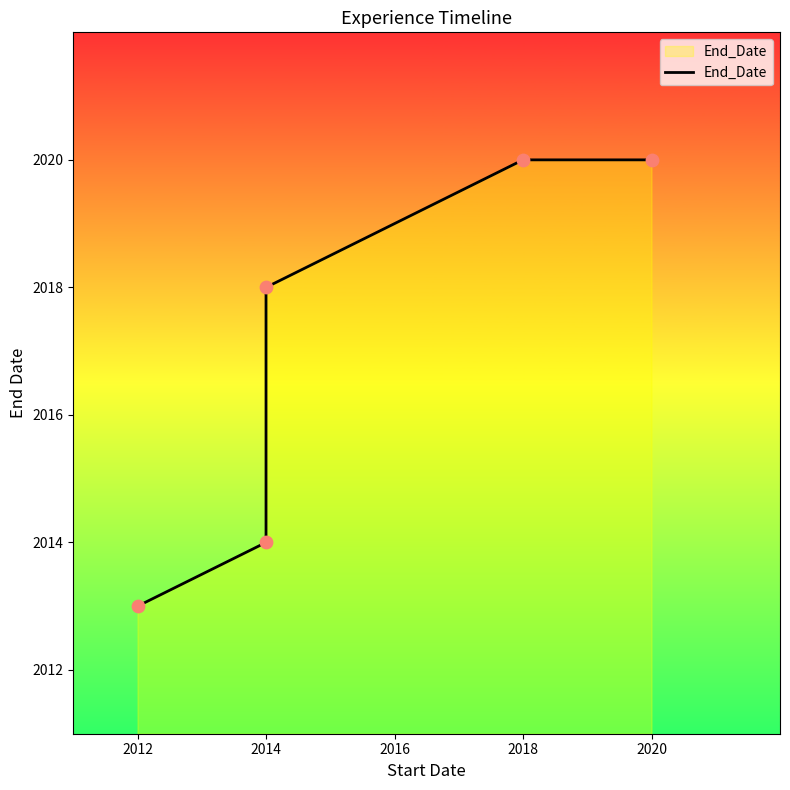

What is the ratio of the value at 2014 to the value at 2016?

1.0